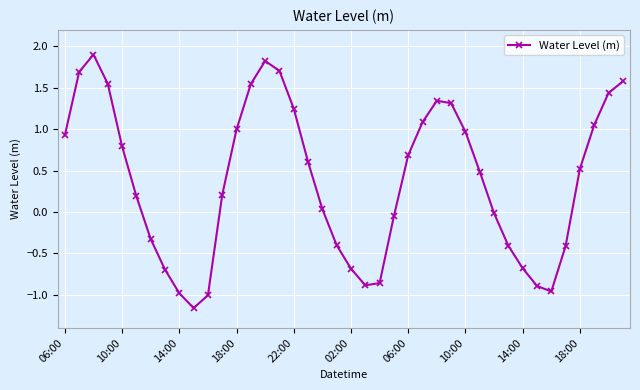

How many lines are shown in the chart?

1